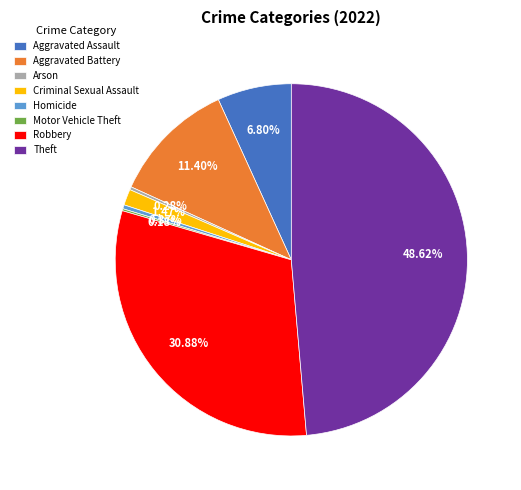

Combined, do Homicide and Aggravated Battery account for over 50%?

No